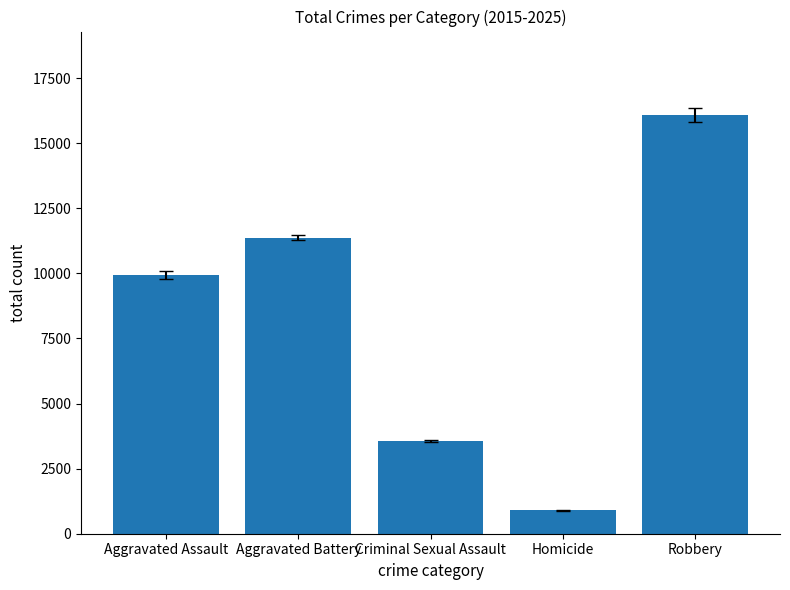

Reading left to right, what are all the values shown in this chart?

9943	11363	3574	904	16072